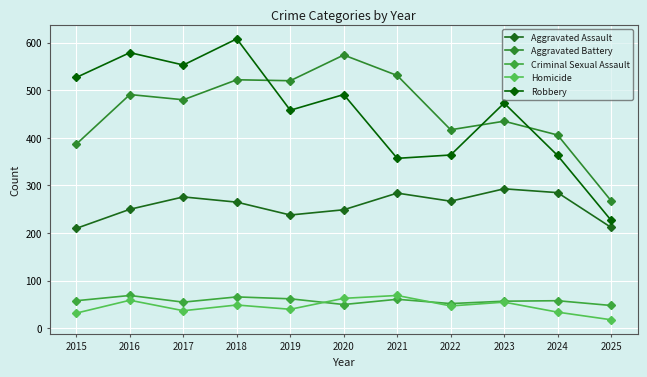

True or false: Aggravated Battery and Criminal Sexual Assault intersect in this chart.

False